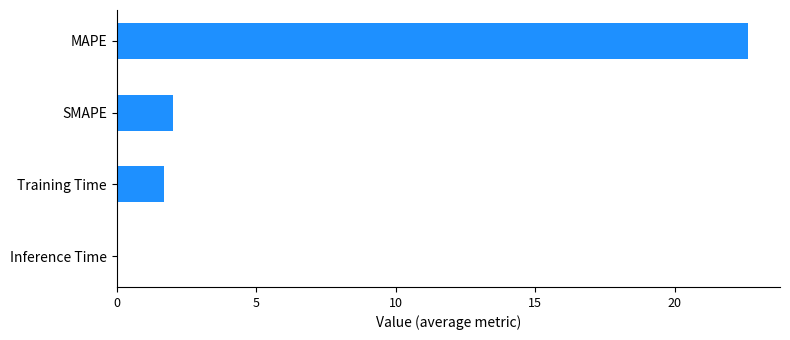

Are the bars horizontal?

Yes